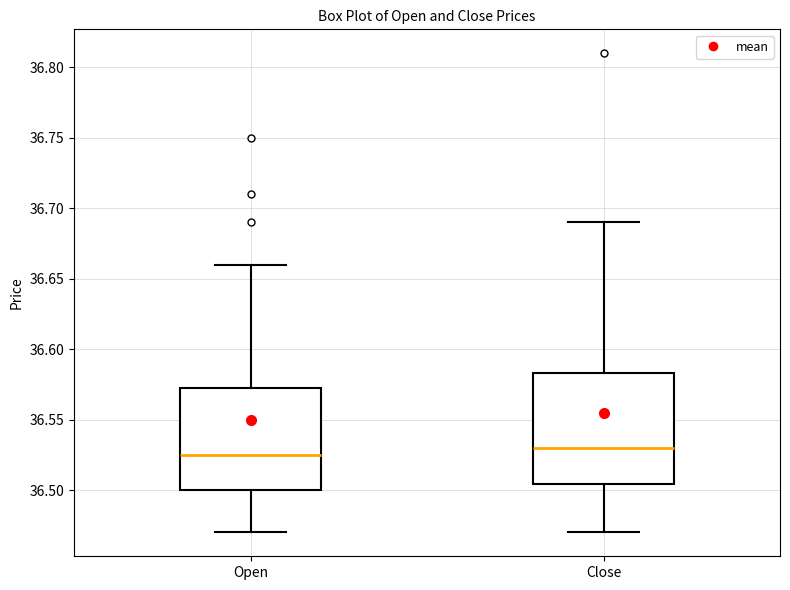

Comparing the boxes themselves (not the whiskers), which one is the tallest?

Close